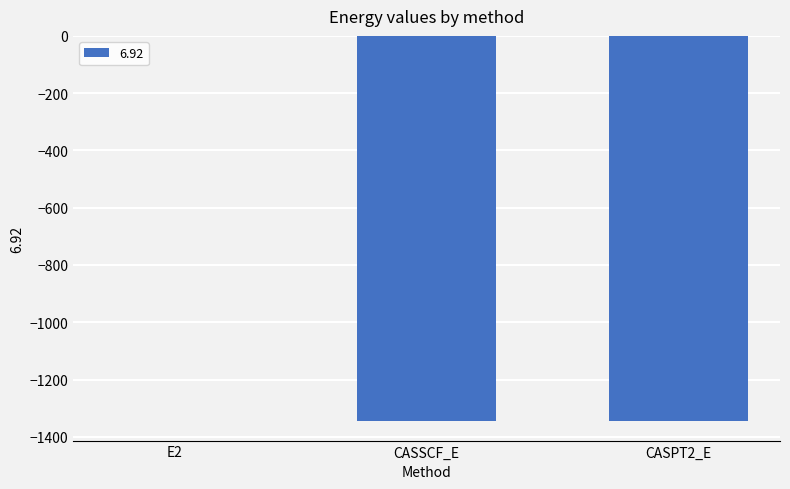

Count the number of values greater than -1345.

1